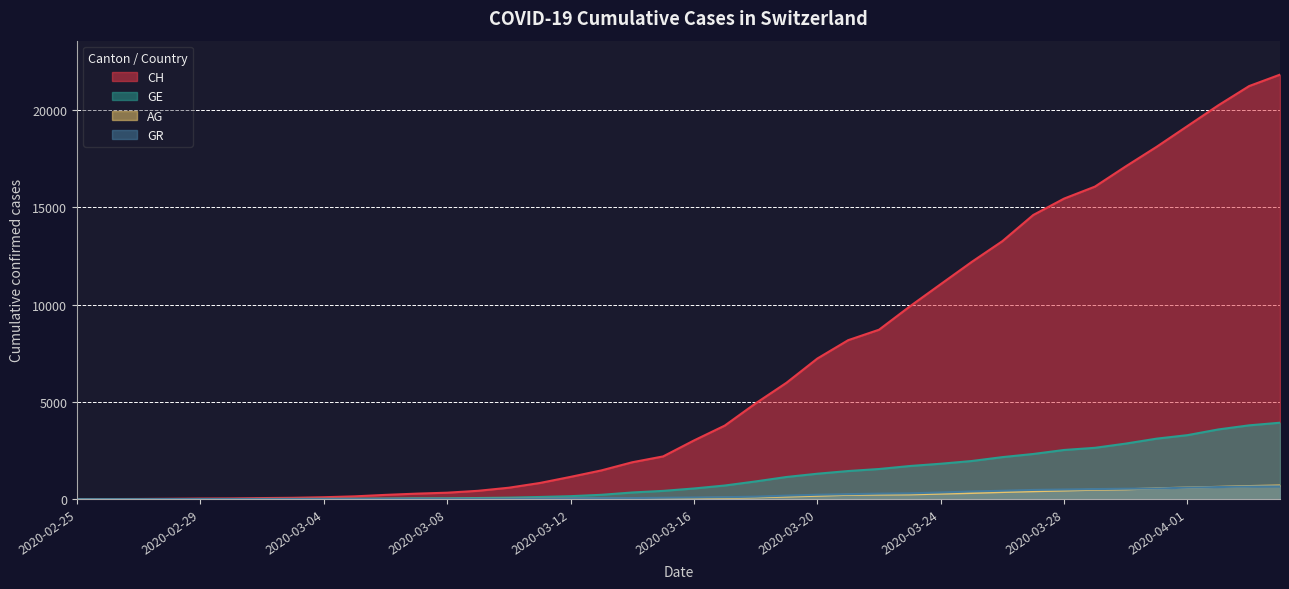

What is the greatest value displayed?

21813